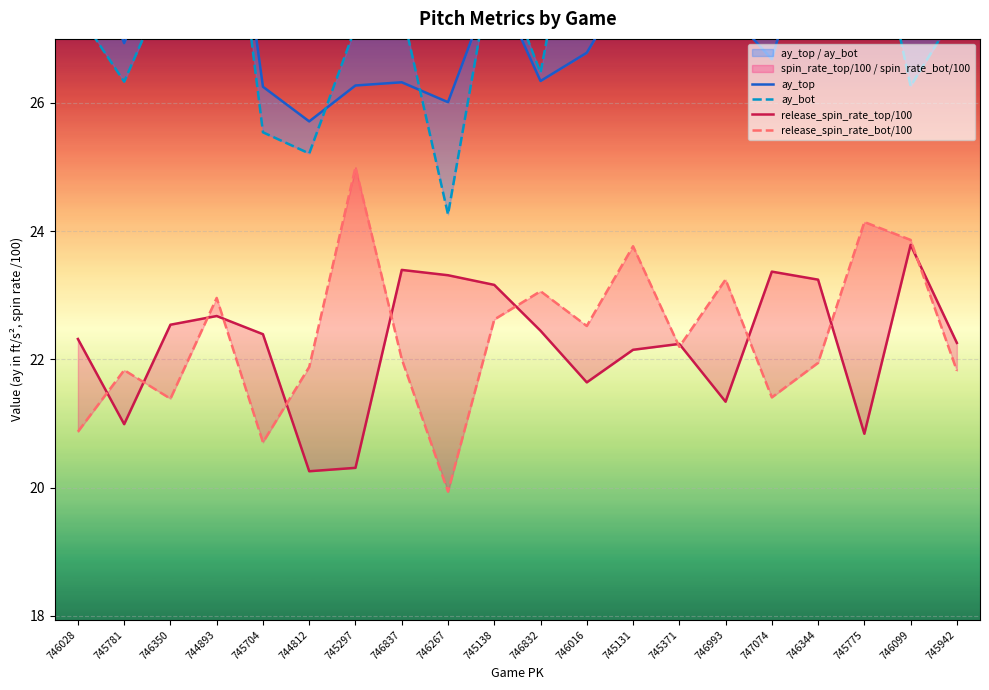

How many intersections are there between release_spin_rate_bot/100 and release_spin_rate_top/100?

12